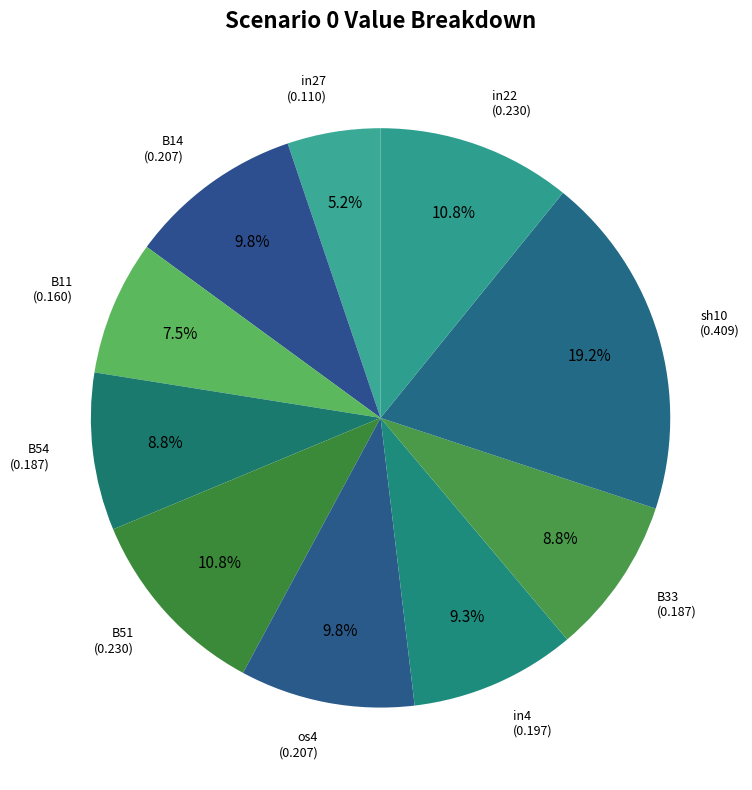

Which slice is the largest?

sh10